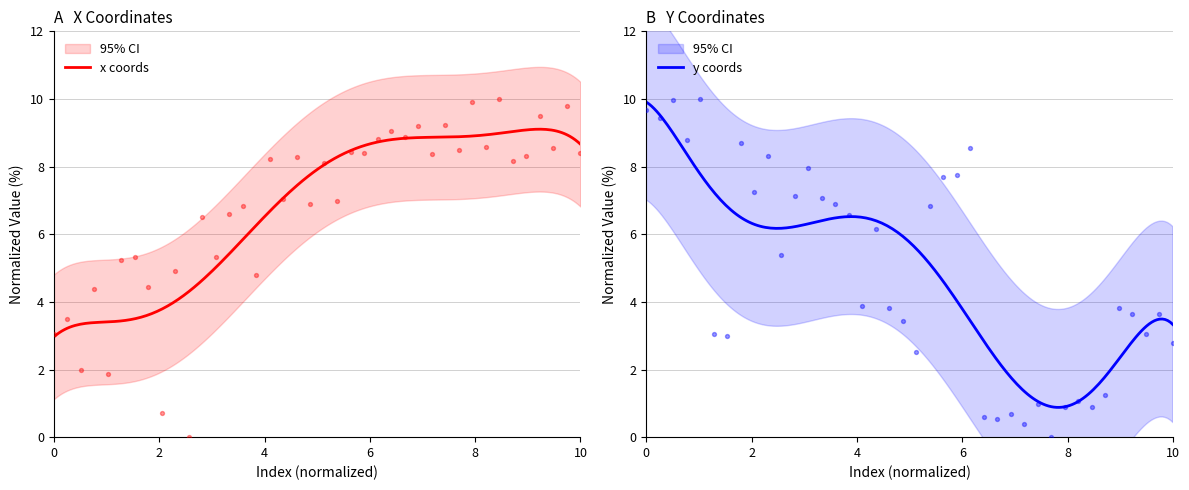

What is the minimum value for x coords?

3.0